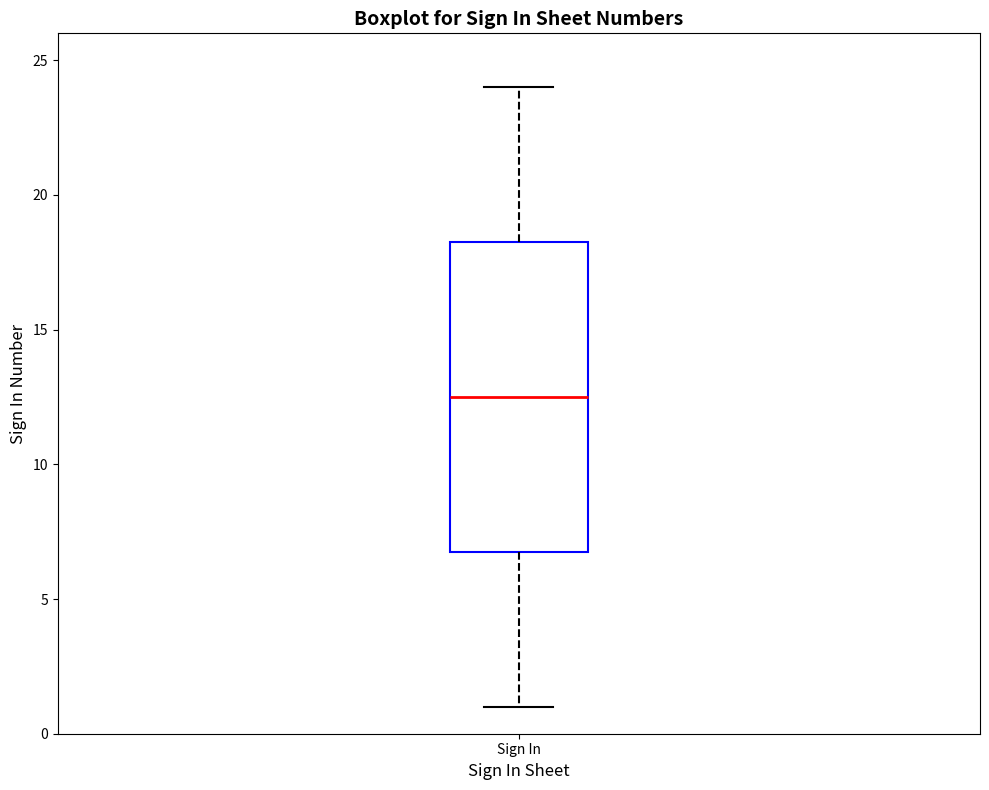

Where is the upper edge of the box for Sign In on the y-axis? The values are not printed on the chart, so give them approximately, as read against the axis.

18.5